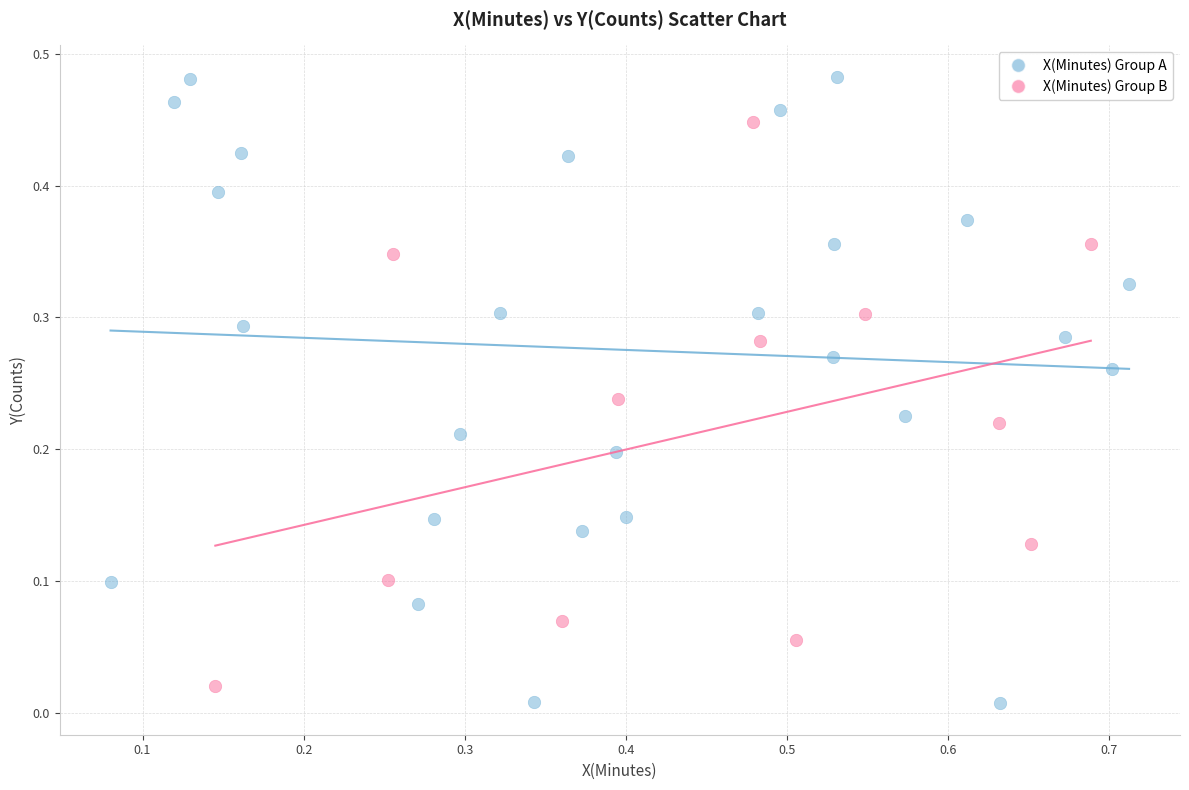

Which series reaches the maximum Y coordinate?

X(Minutes) Group A